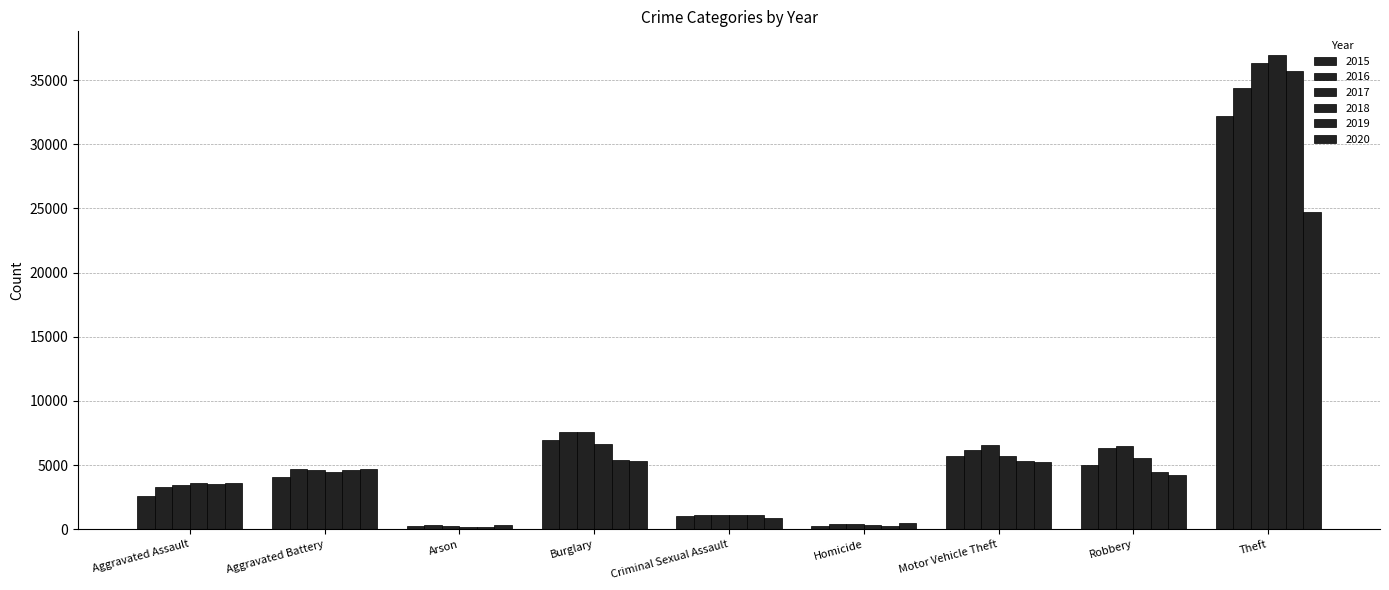

Are the bars grouped side by side (vs. stacked)?

Yes